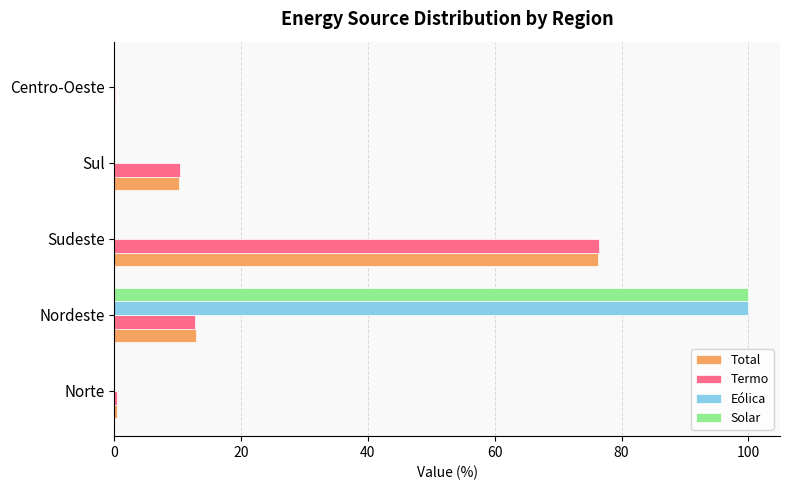

At which label is Total closest to 38?

Nordeste